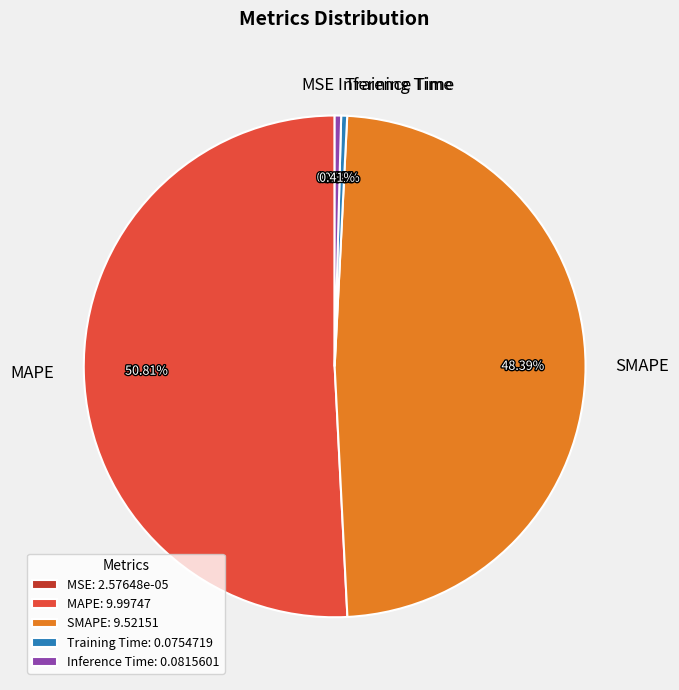

True or false: MAPE accounts for 51% of the total.

True